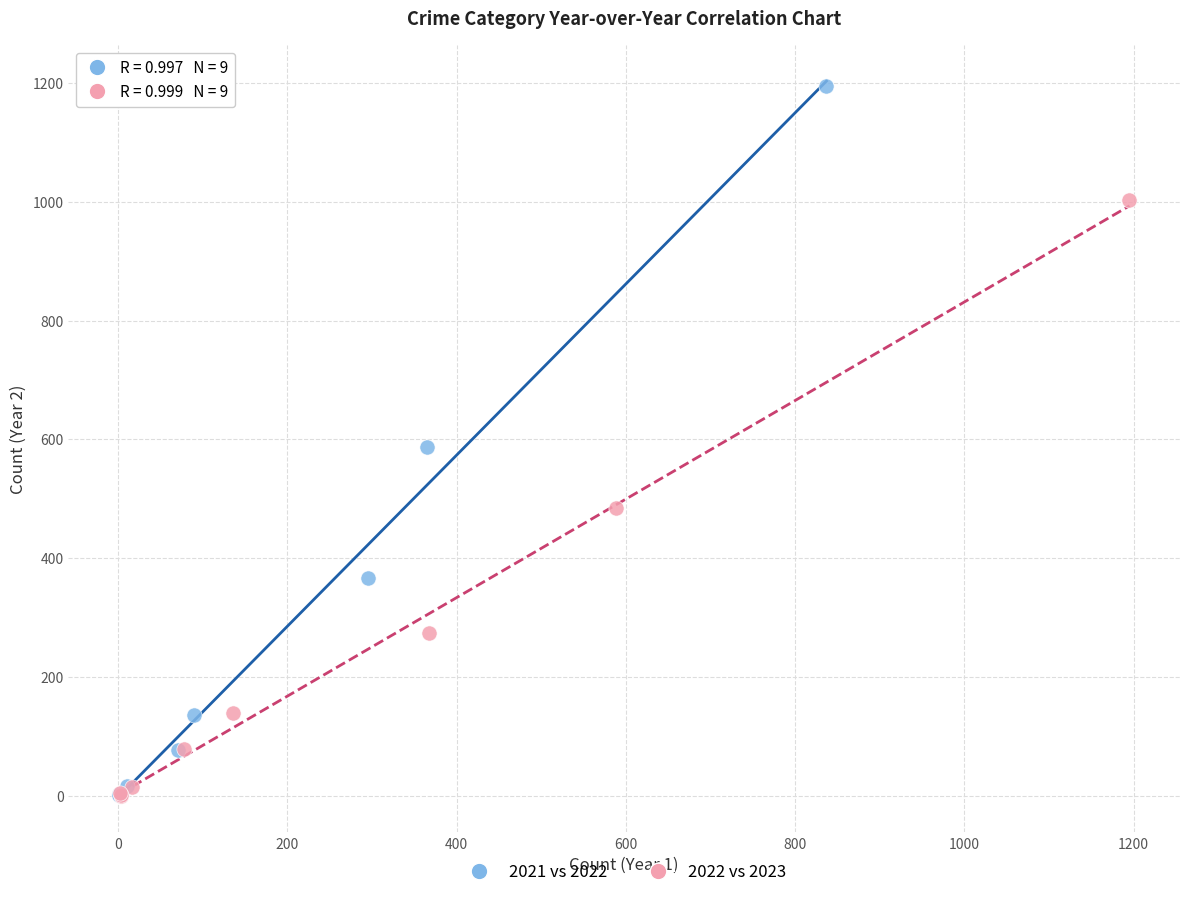

Which series has the largest Y range (max minus min)?

2021 vs 2022